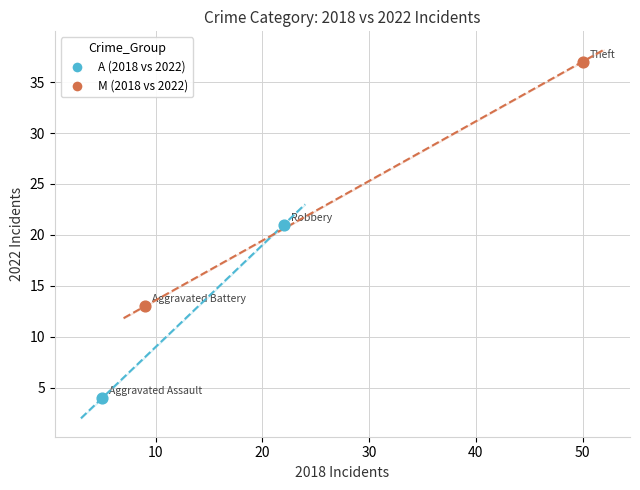

Which series reaches the minimum Y coordinate?

A (2018 vs 2022)